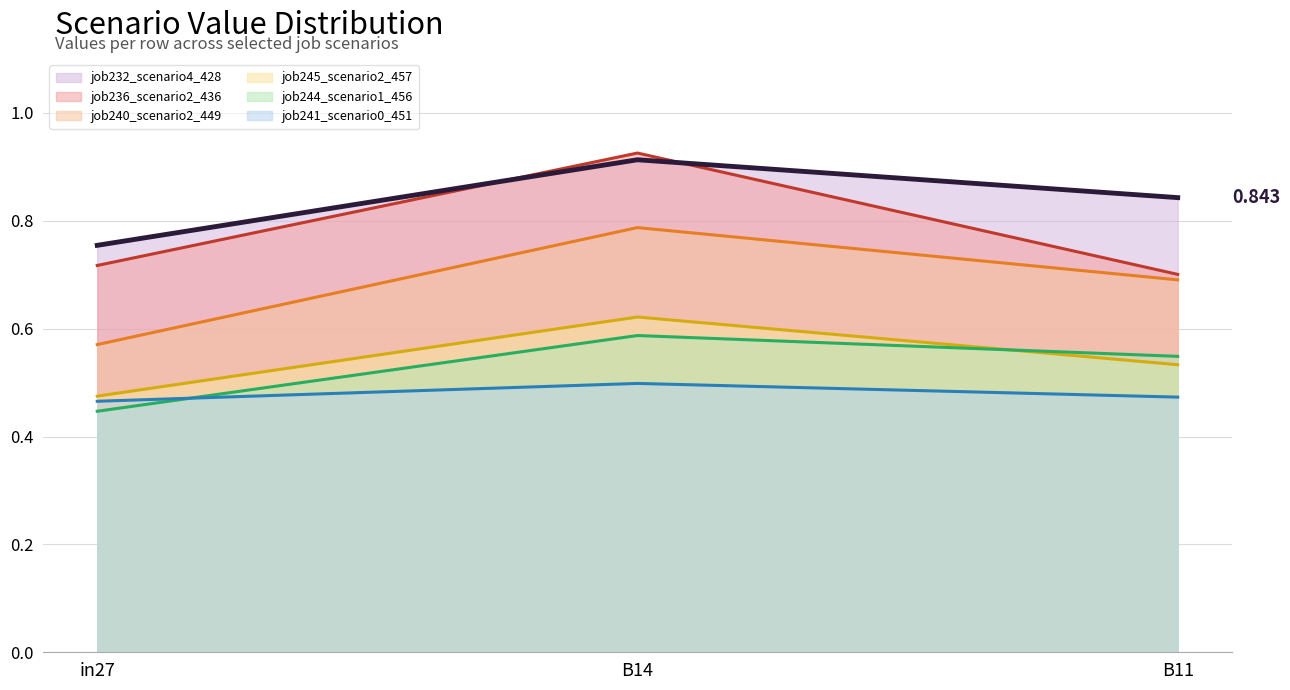

Between B11 and in27, which is larger?

B11